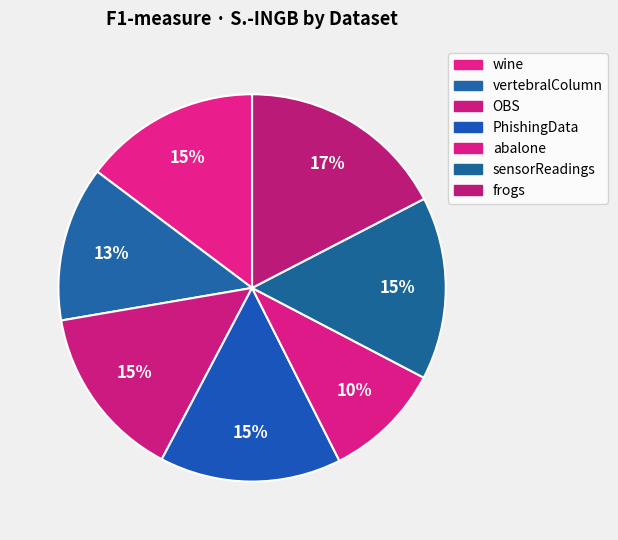

Count the number of slices in the pie.

7